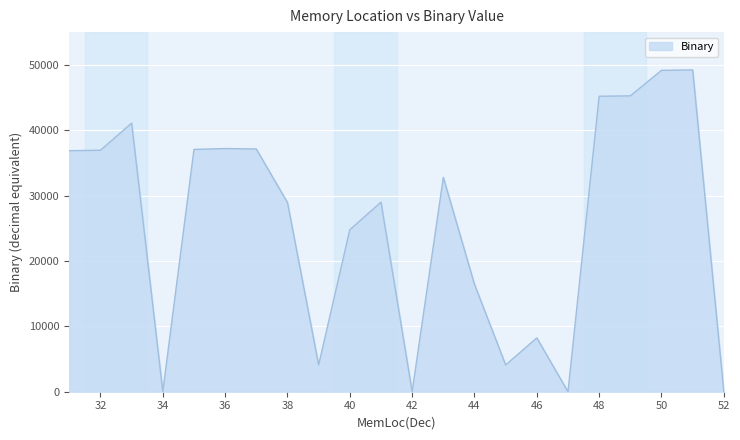

What is the greatest value displayed?

49219